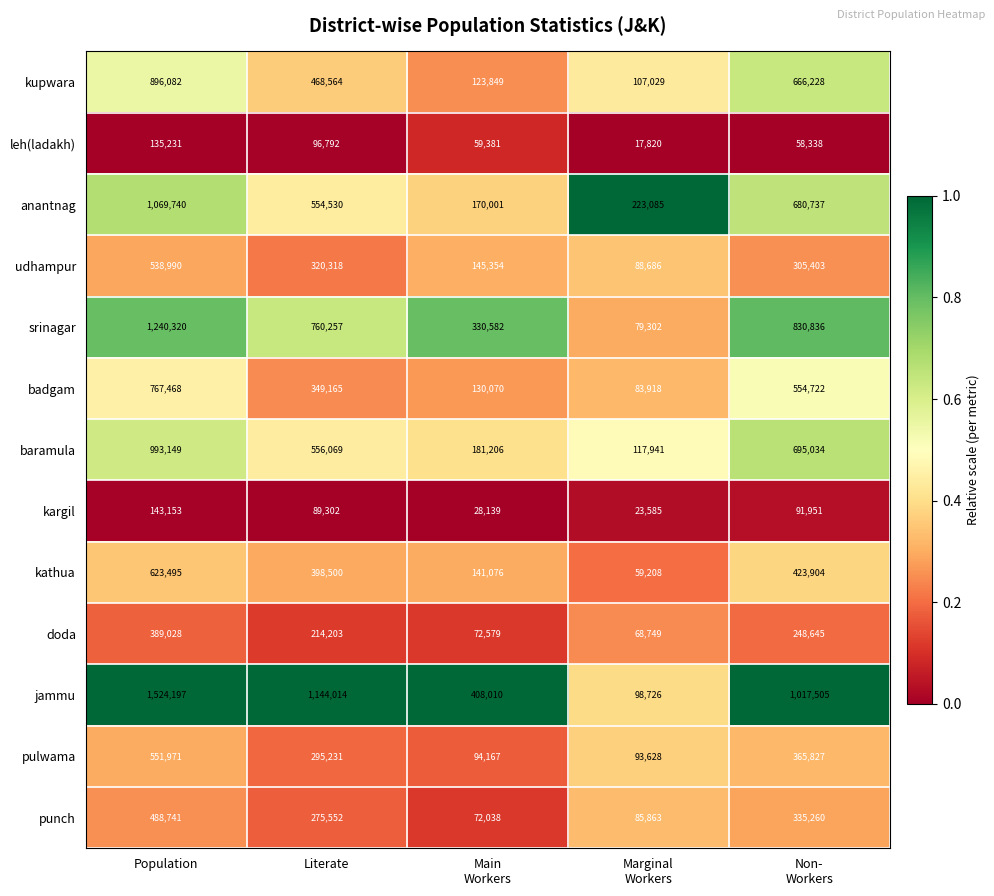

Where does the kupwara series first go above 468564?

Population